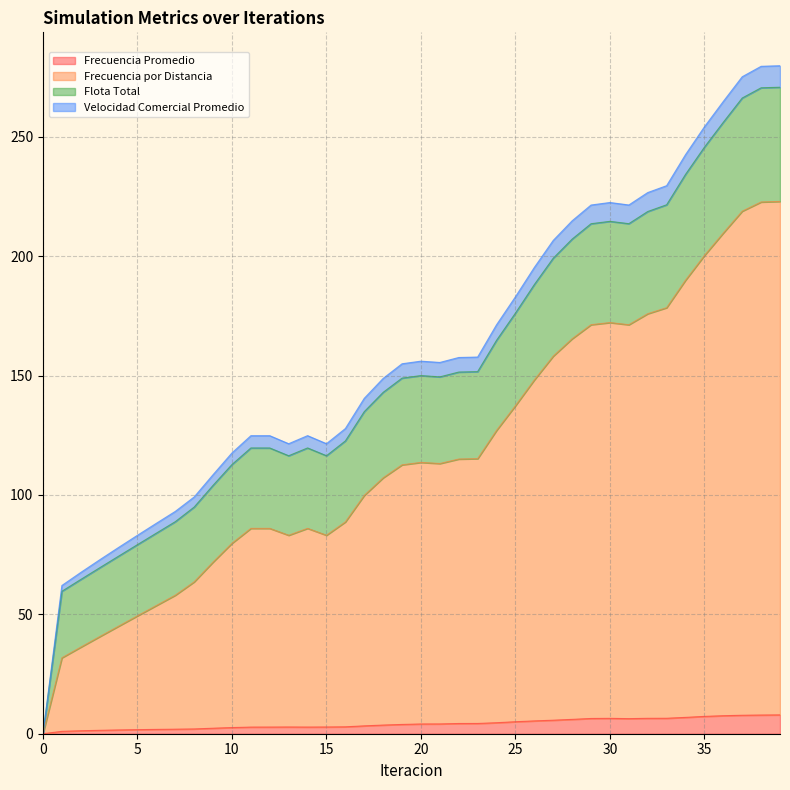

Is the value of Frecuencia Promedio at 7 greater than the value of Frecuencia por Distancia at 23?

No